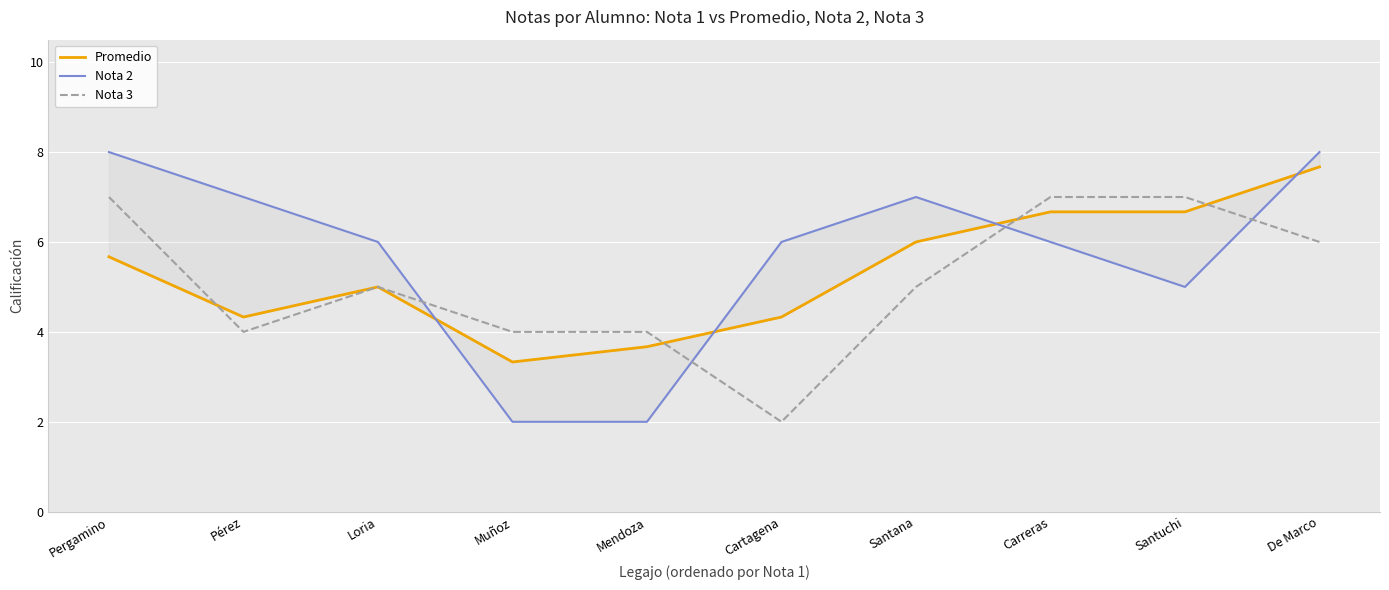

What position from the left is Loria?

3